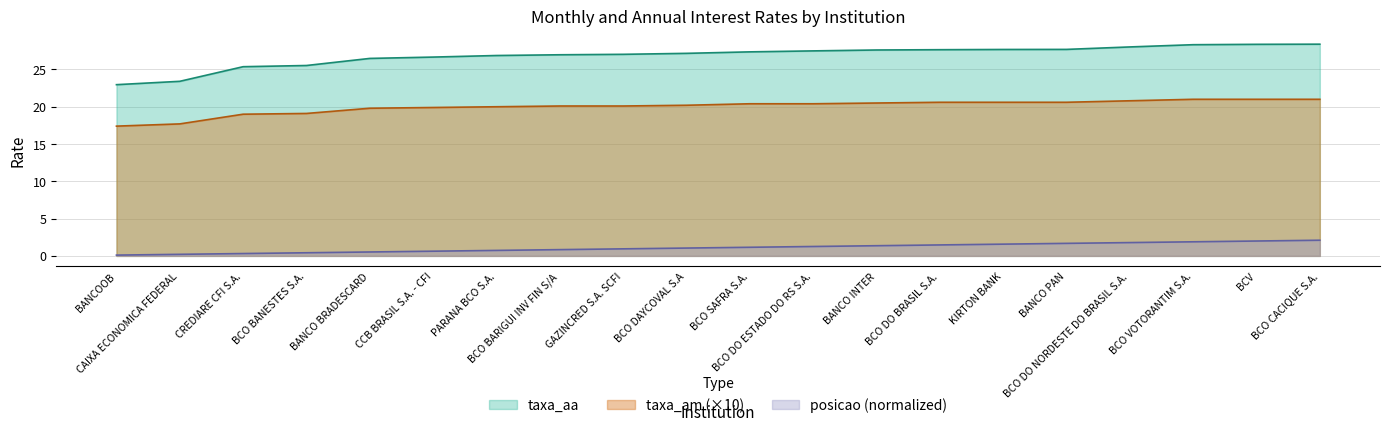

At which category is the sum across all series the highest?

BCO CACIQUE S.A.